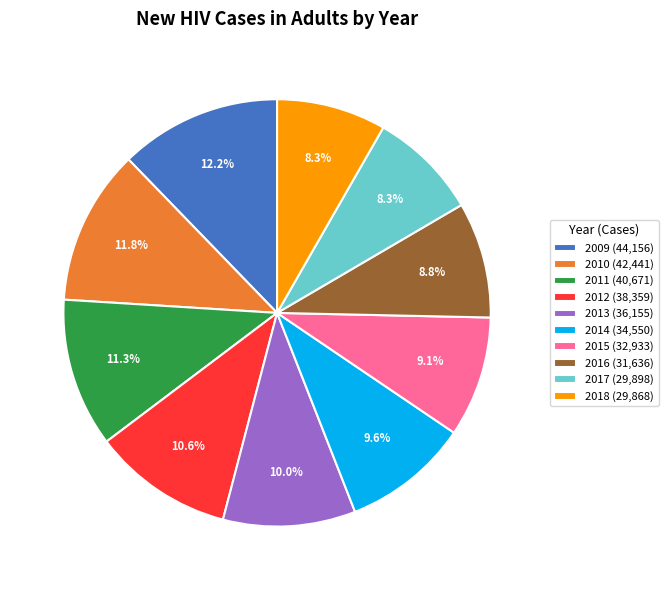

Between 2012 (38,359) and 2015 (32,933), which is larger?

2012 (38,359)